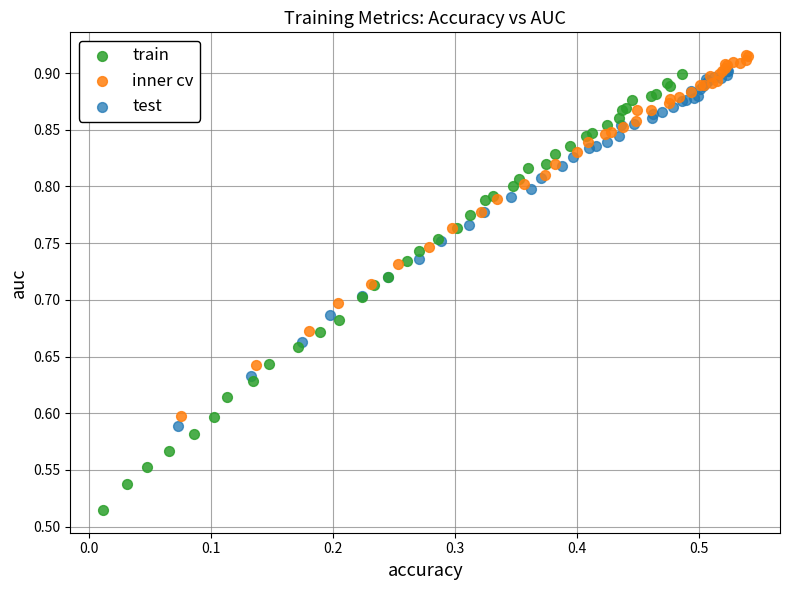

Which series has the widest spread of Y values?

train